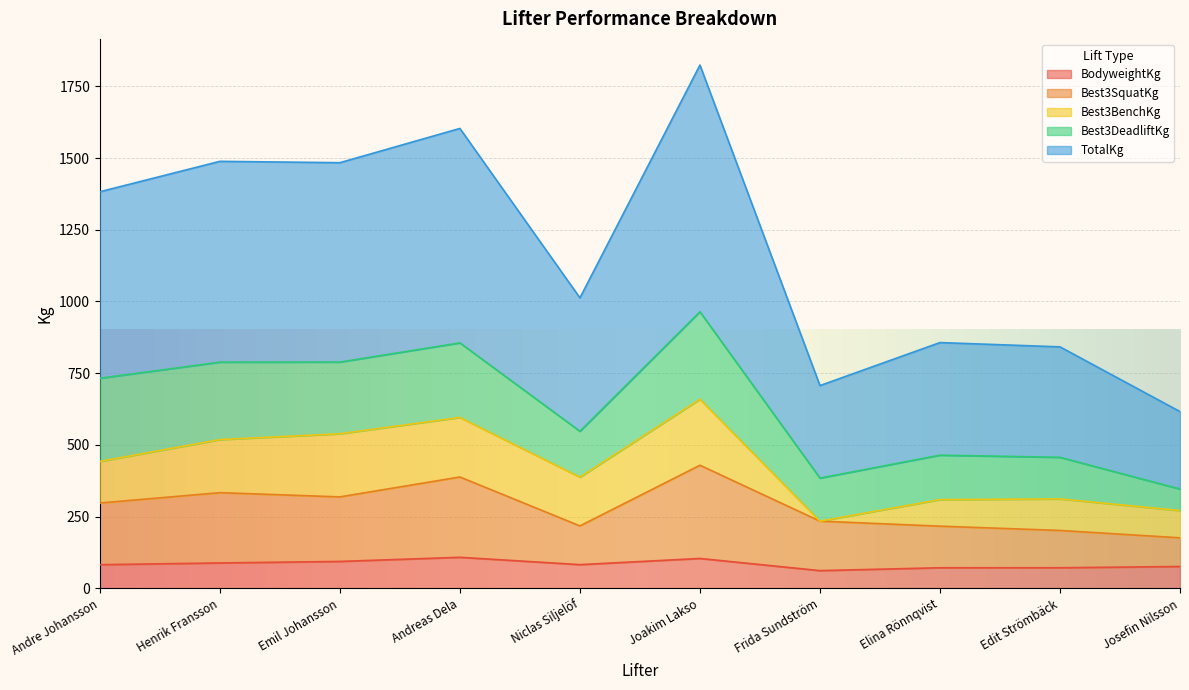

What is the highest value of the BodyweightKg series?

108.2